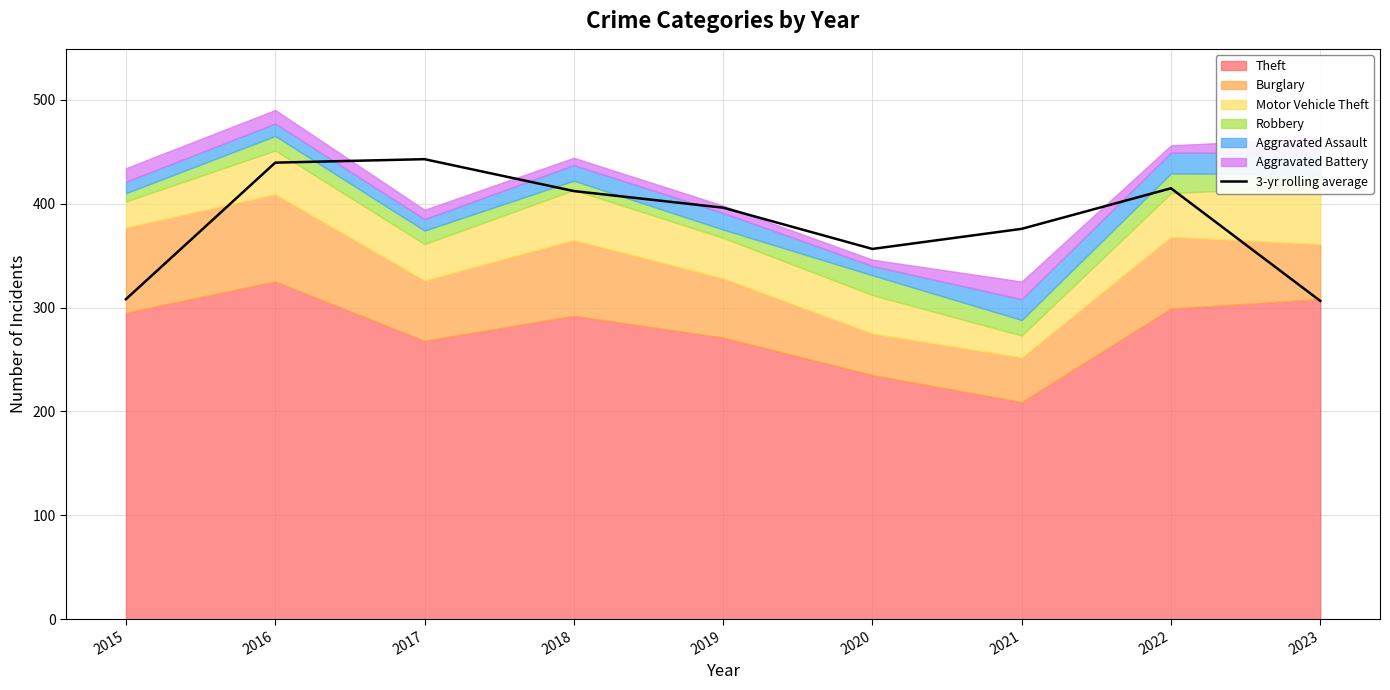

What is the smallest value displayed?

306.3